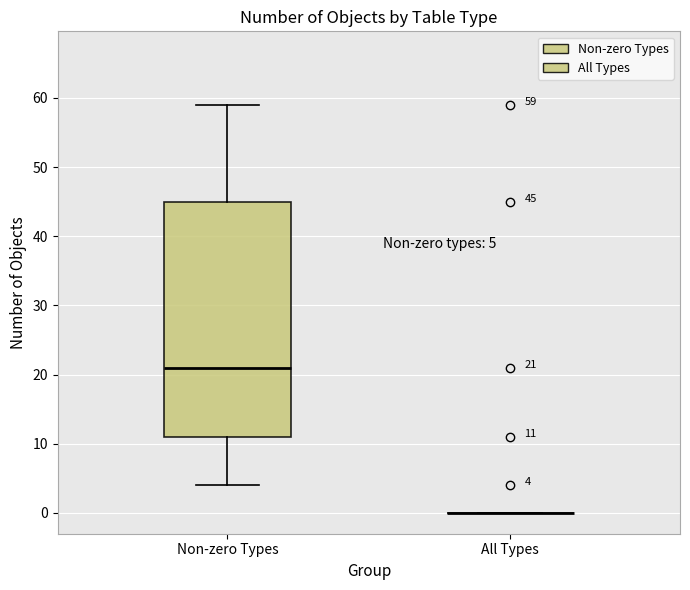

Comparing the boxes themselves (not the whiskers), which one is the tallest?

Non-zero Types